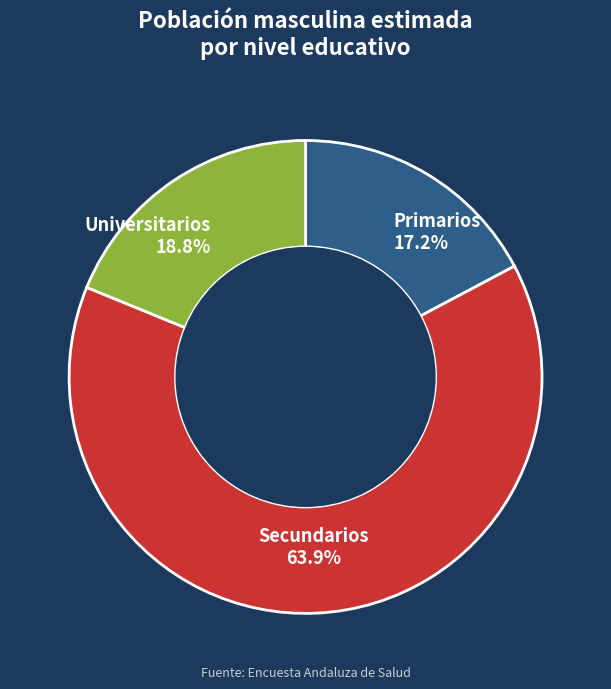

Combined, do Secundarios and Primarios account for over 50%?

Yes